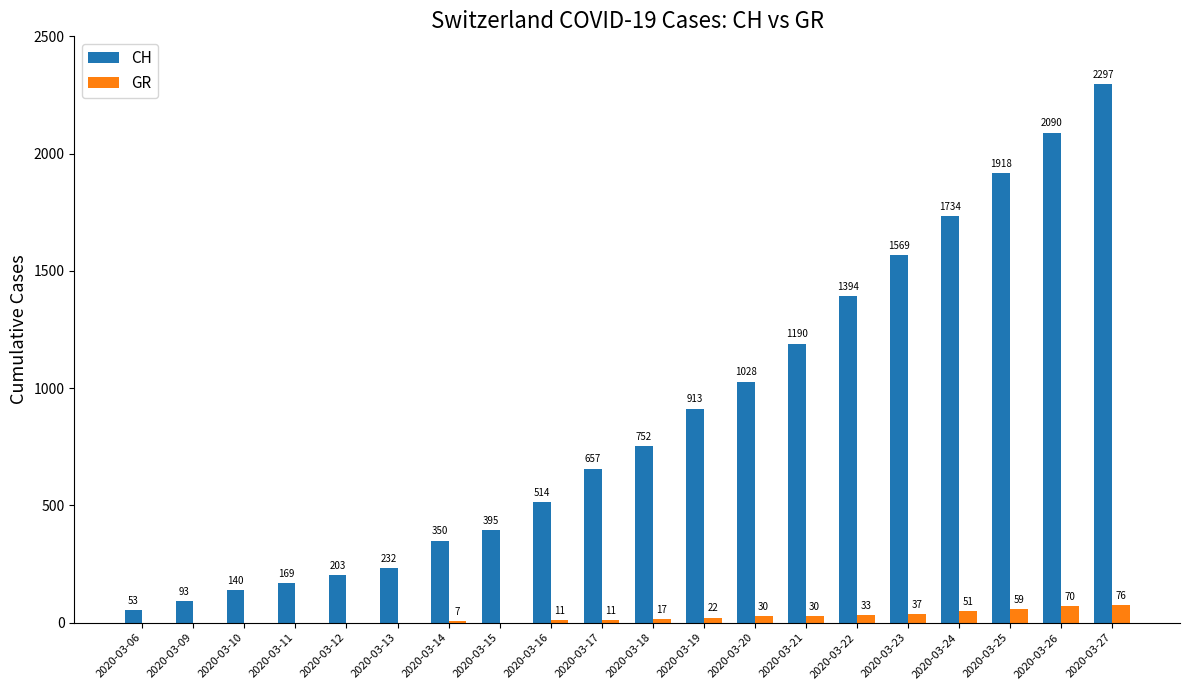

At which category is the sum across all series the highest?

2020-03-27